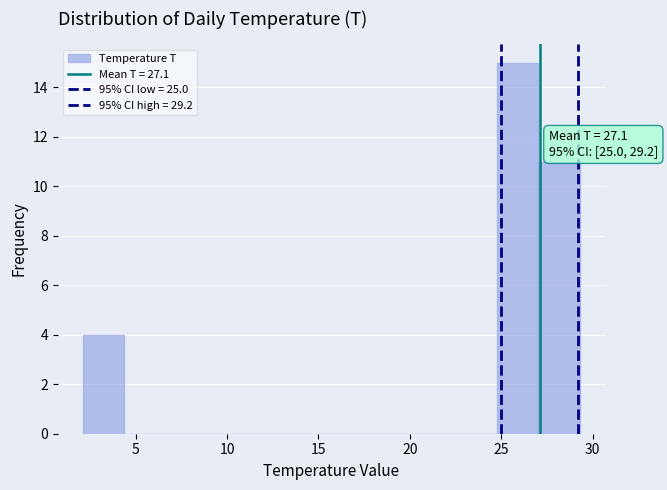

Which range on the x-axis has the tallest bar?

25.0 to 27.0